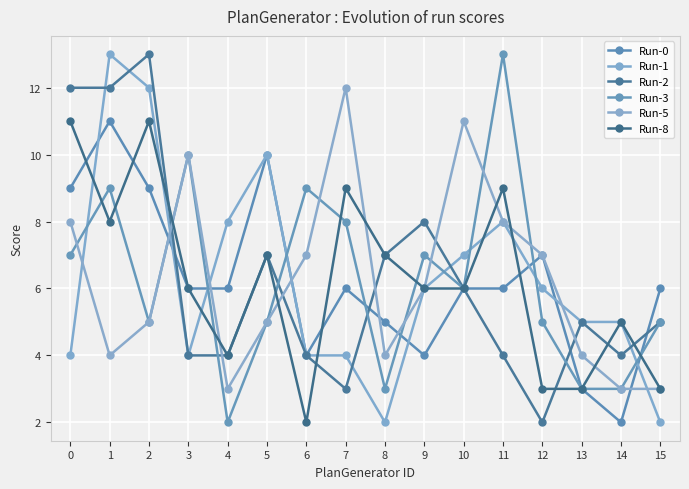

The Run-1 series shows 10 at 5. True or false?

True